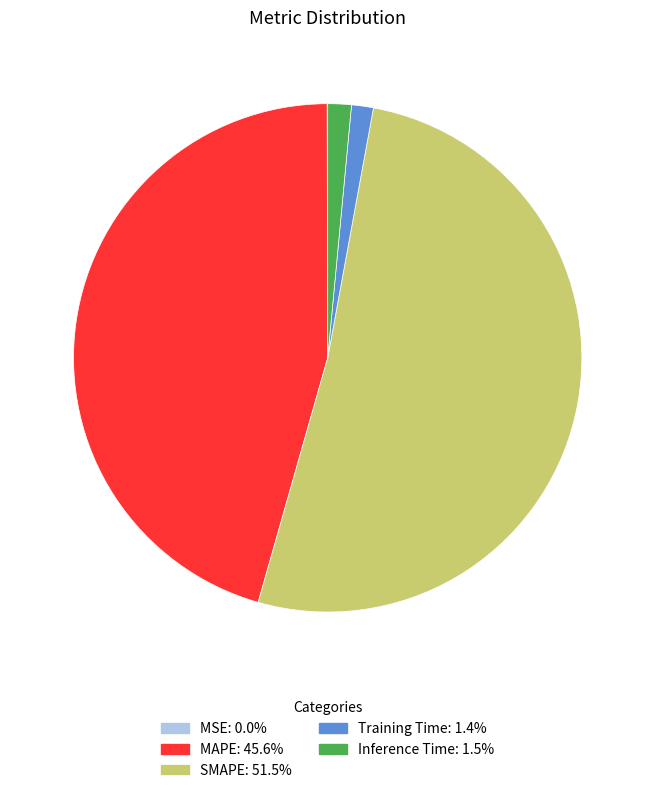

Do MAPE and Training Time together represent more than half of the pie?

No